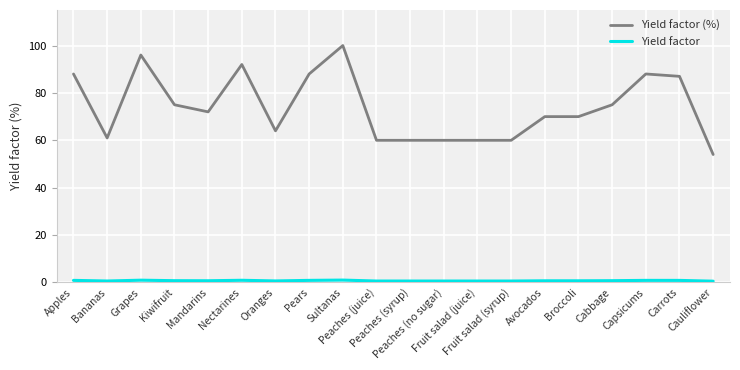

What is the label of the 5th point from the left?

Mandarins